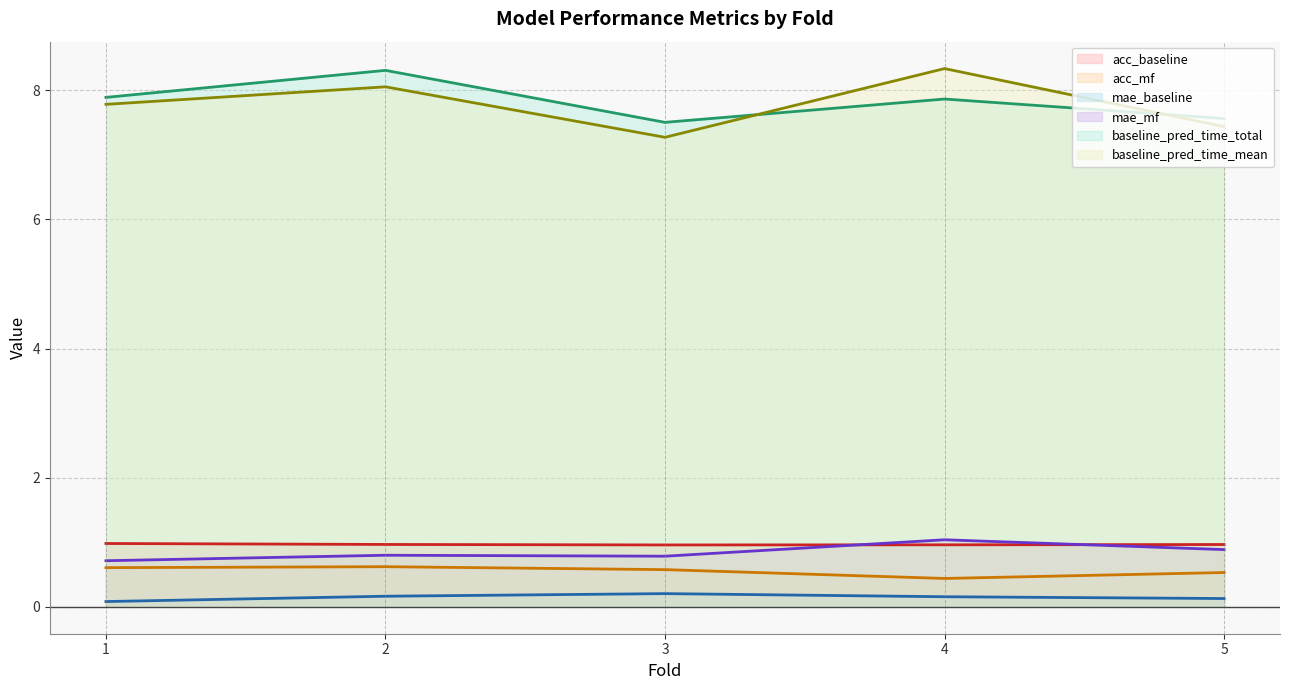

True or false: mae_baseline and mae_mf intersect in this chart.

False